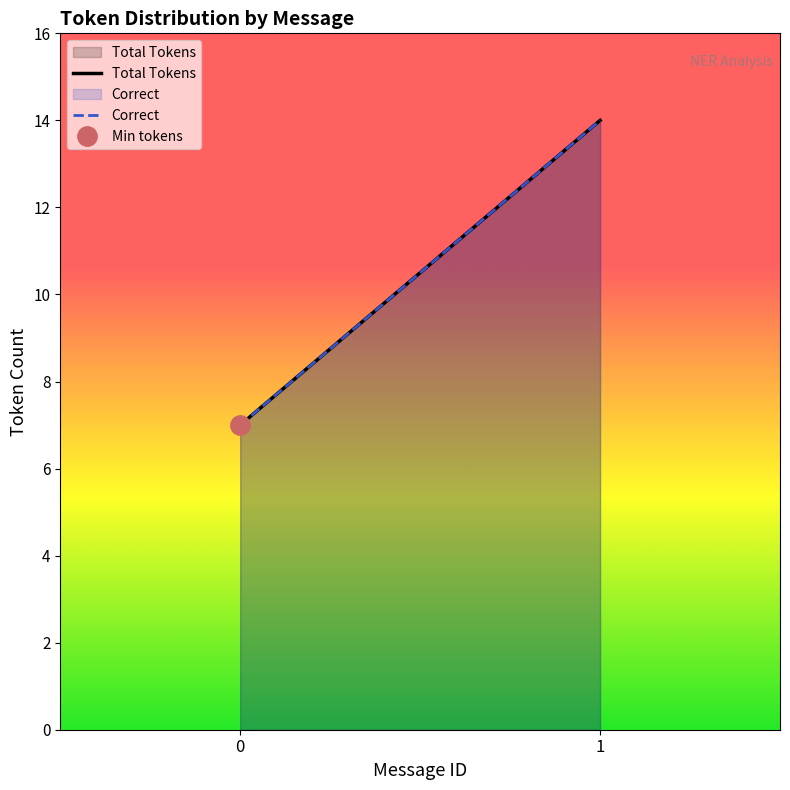

Which series has the widest spread of values?

Total Tokens